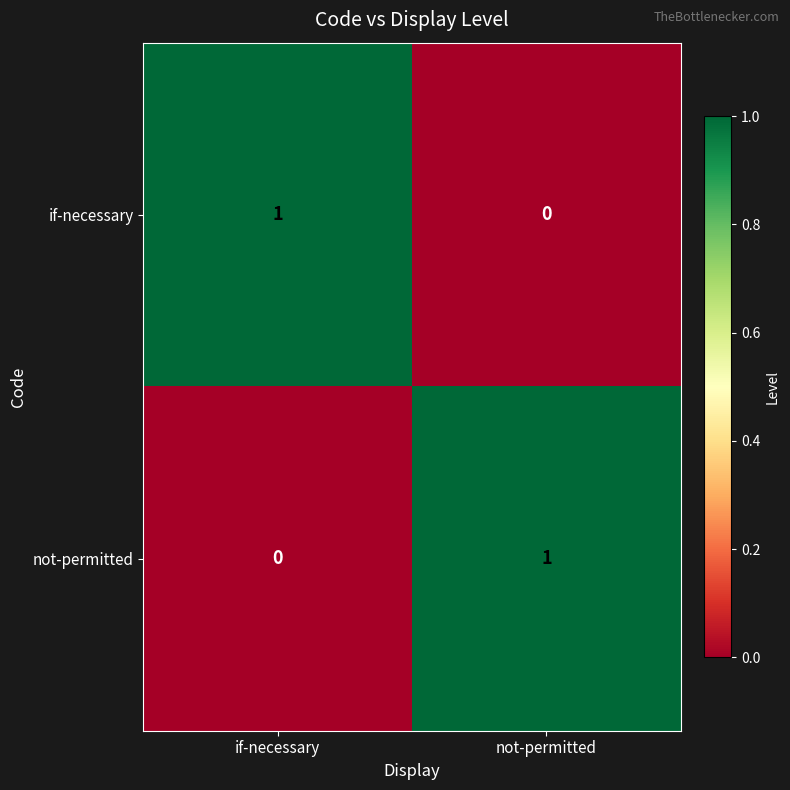

At not-permitted, list the series in order from largest to smallest.

not-permitted, if-necessary